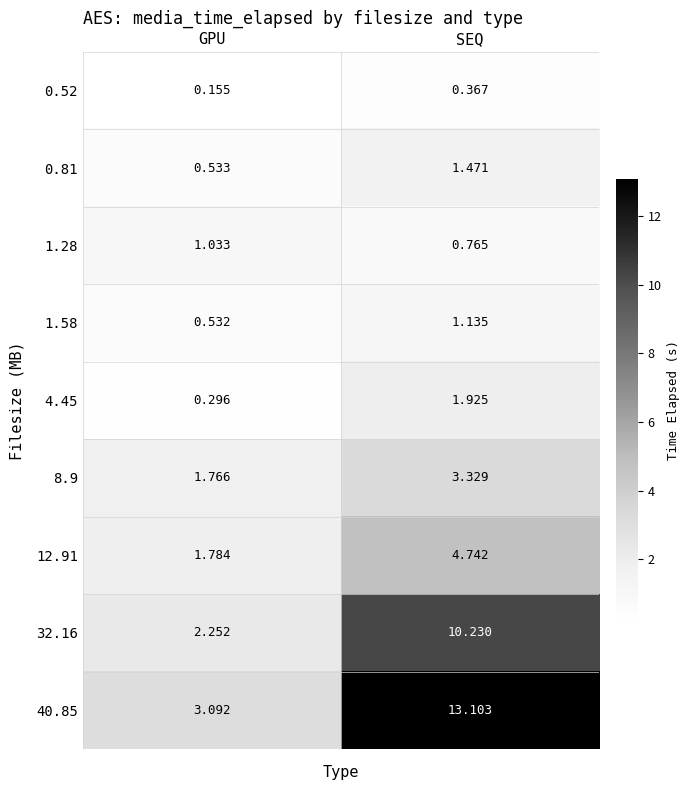

At which category is the sum across all series the highest?

SEQ